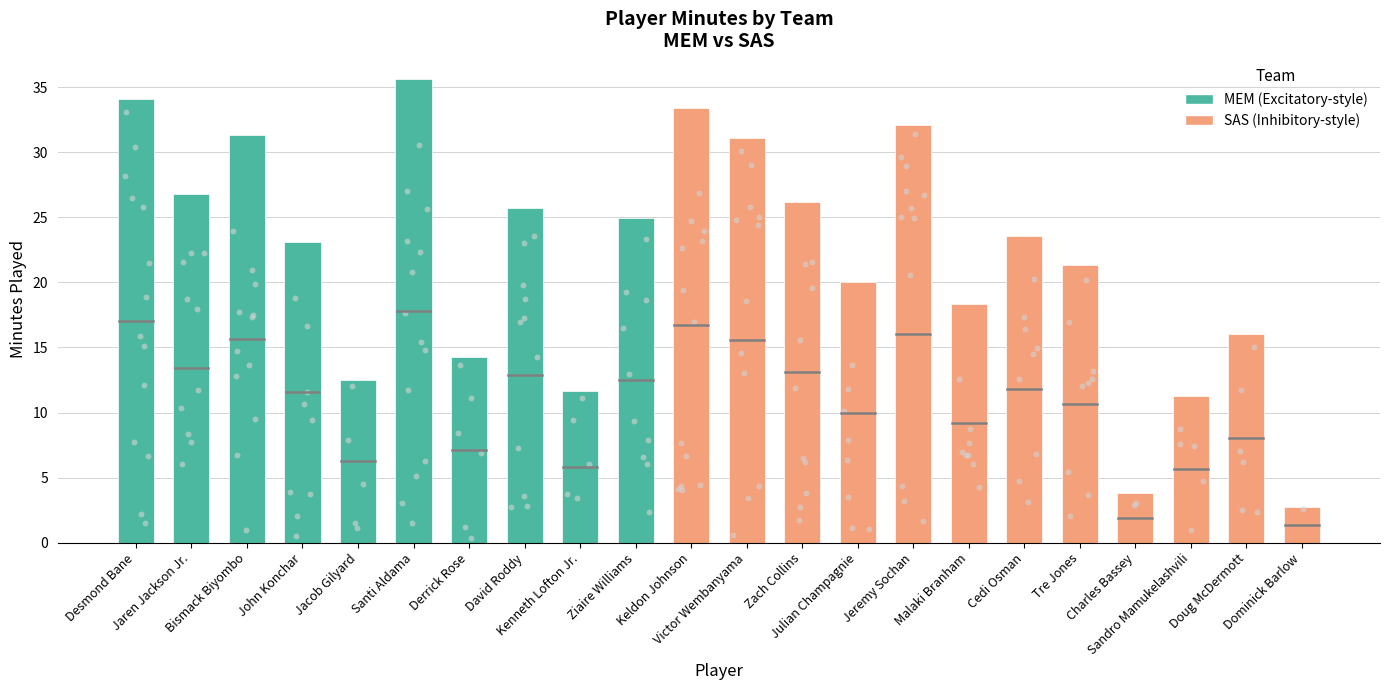

At how many categories does at least one series exceed 16?

16